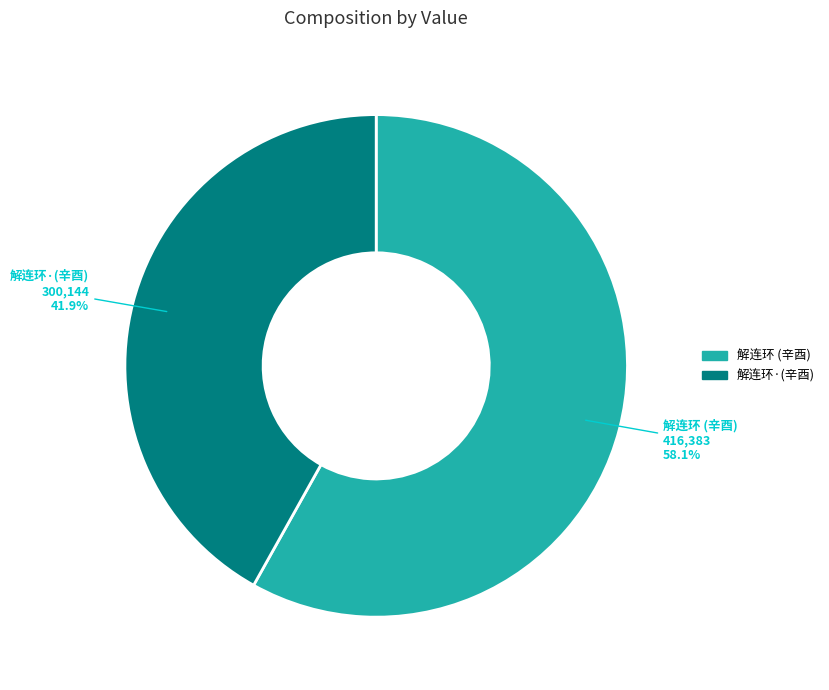

How many slices are in this pie chart?

2